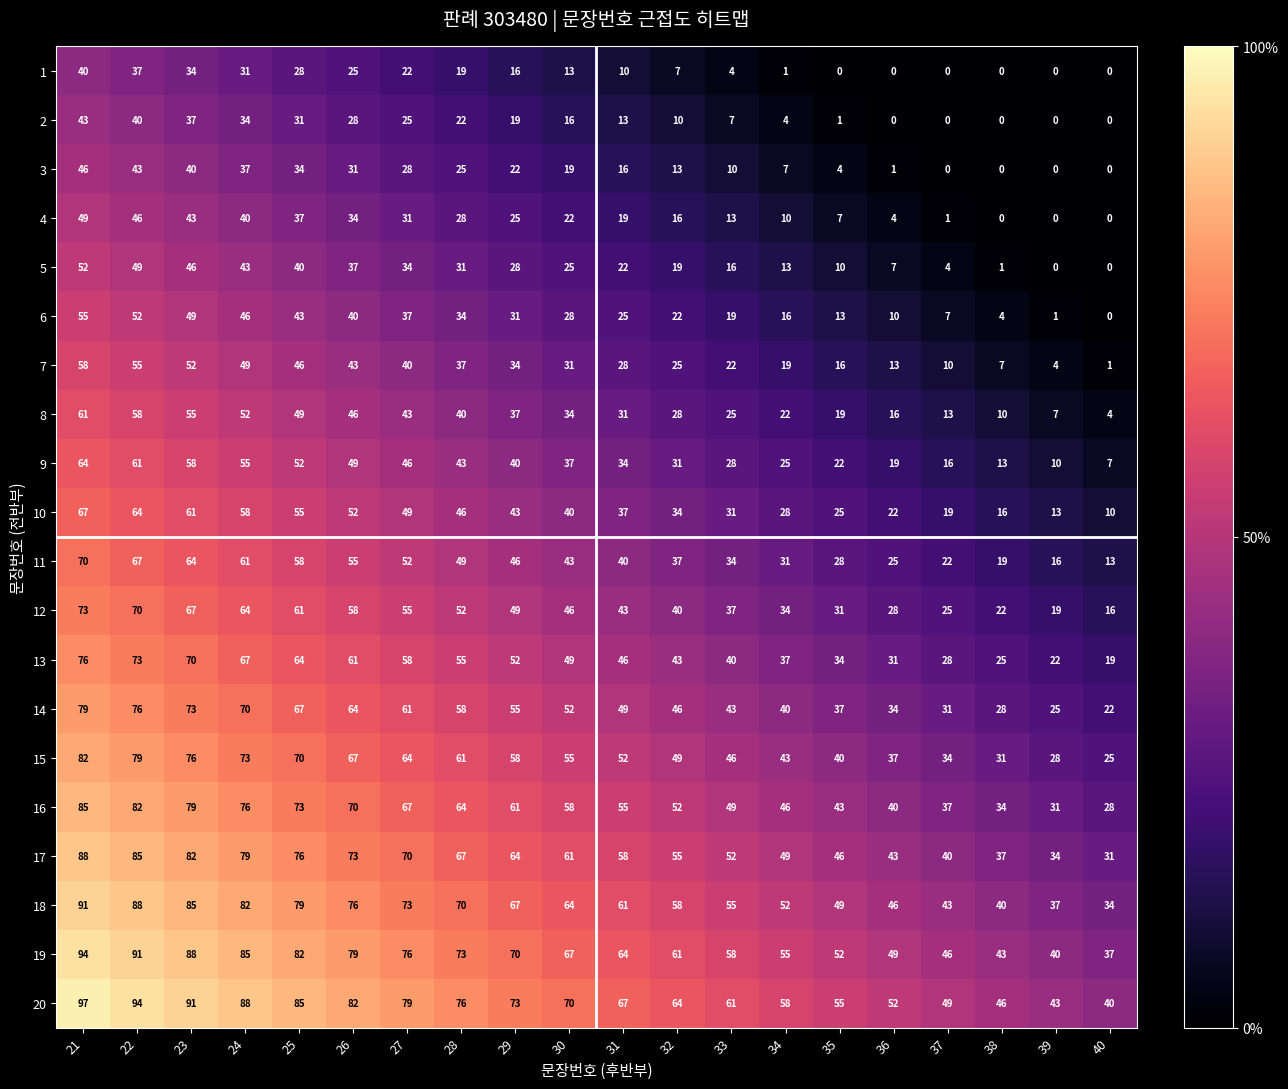

True or false: 2 has a value of 20 at 37.

False